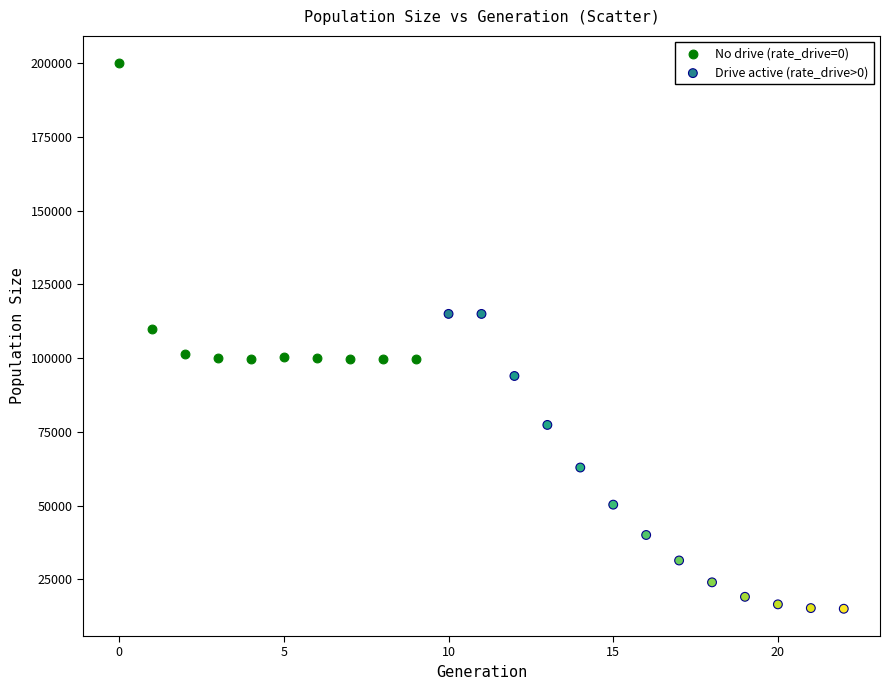

Which series contains the highest Y value?

No drive (rate_drive=0)